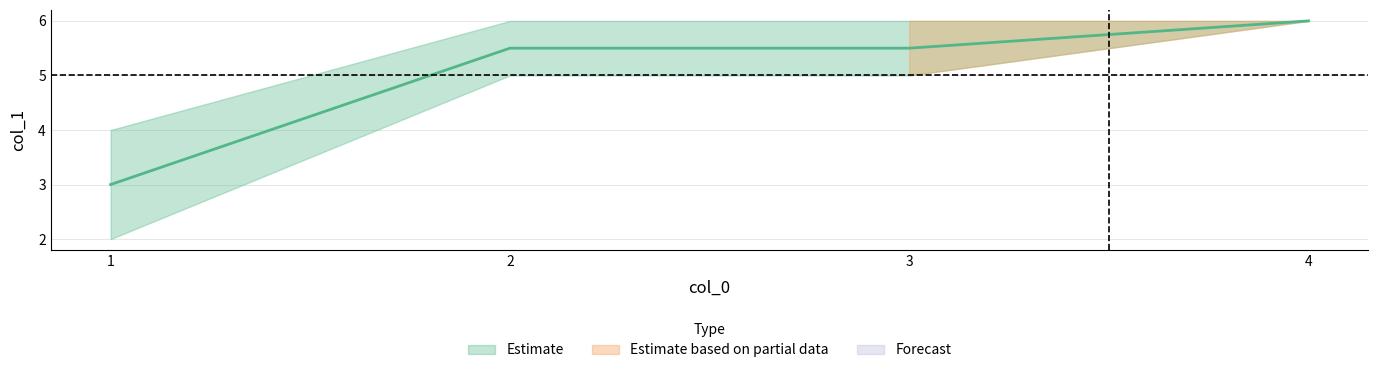

True or false: there are more than 0 points higher than both neighbors.

False